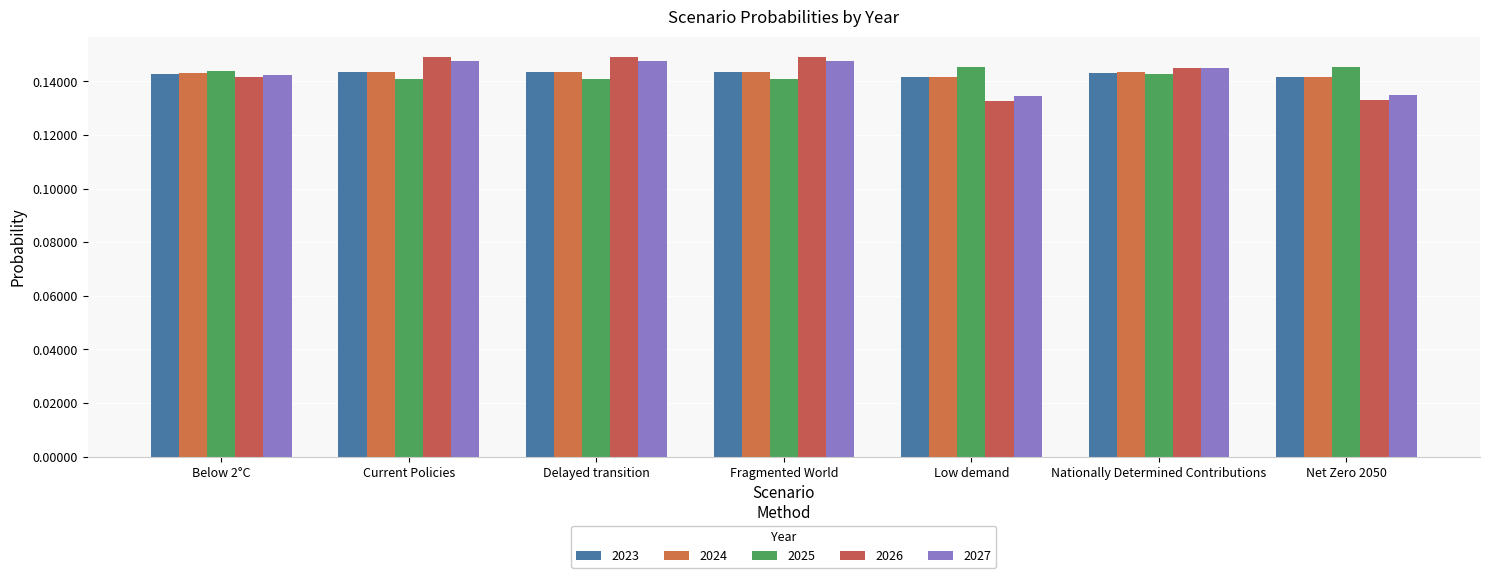

Is it true that 2026 equals 0.1 at Delayed transition?

True